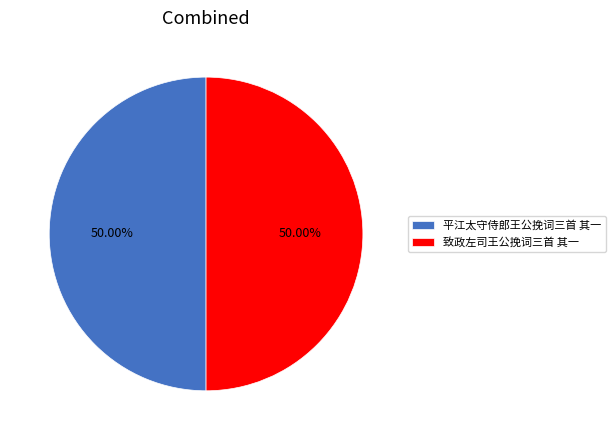

How many slices are in this pie chart?

2